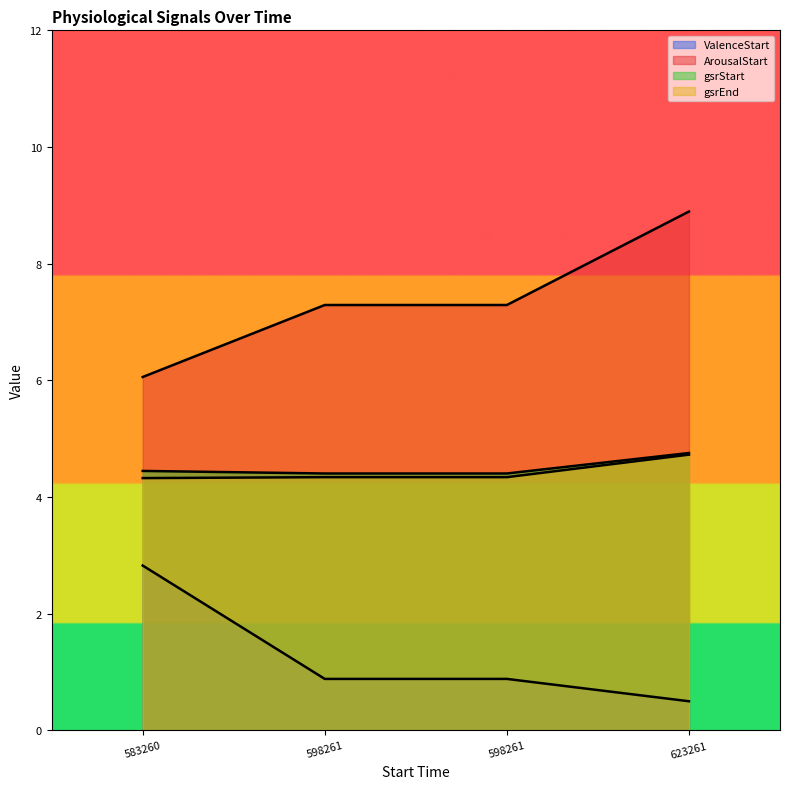

What value does the ArousalStart series have at 598261?

7.3